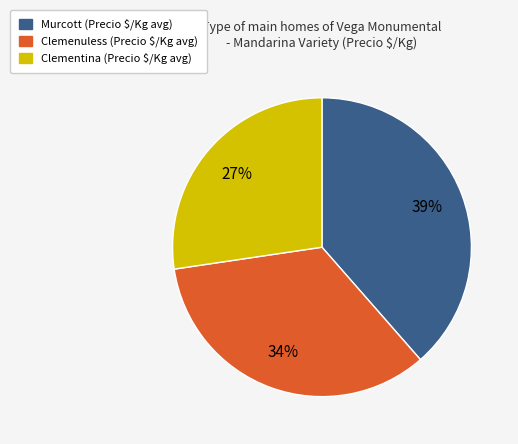

The Clemenuless slice represents 24% of the pie. True or false?

False